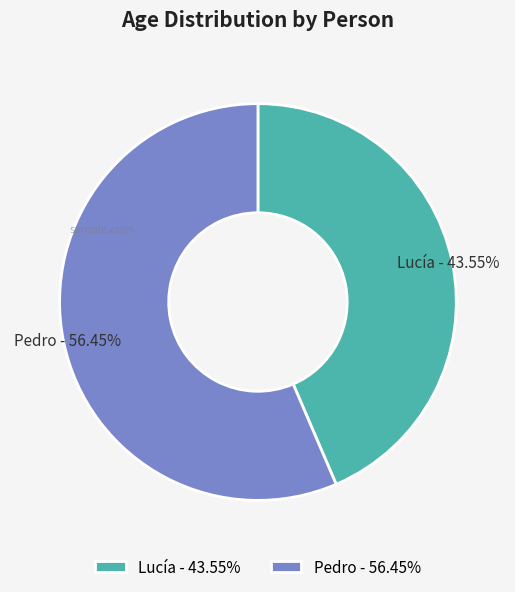

To the nearest percent, what is the average slice percentage?

50%